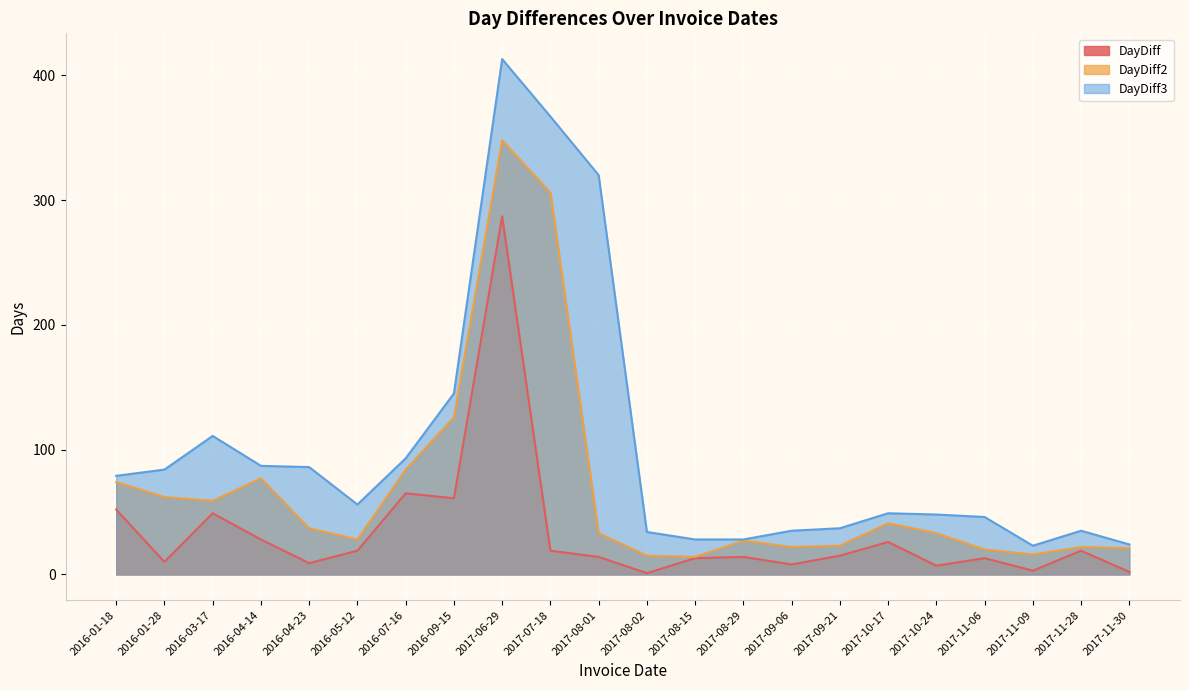

What is the label of the 5th point from the right?

2017-10-24